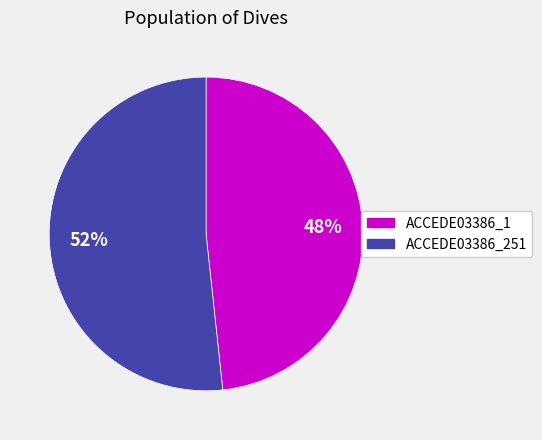

Is there a majority slice in this chart?

Yes